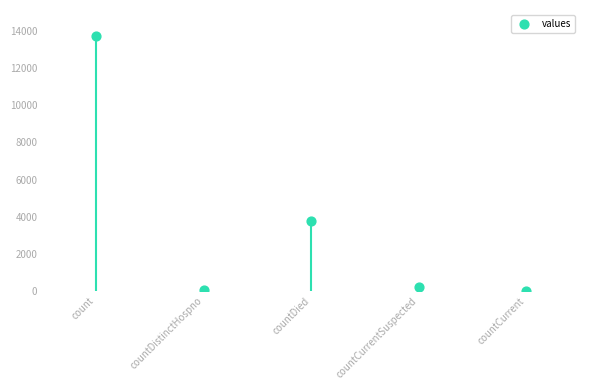

What is the average Y value?

3557